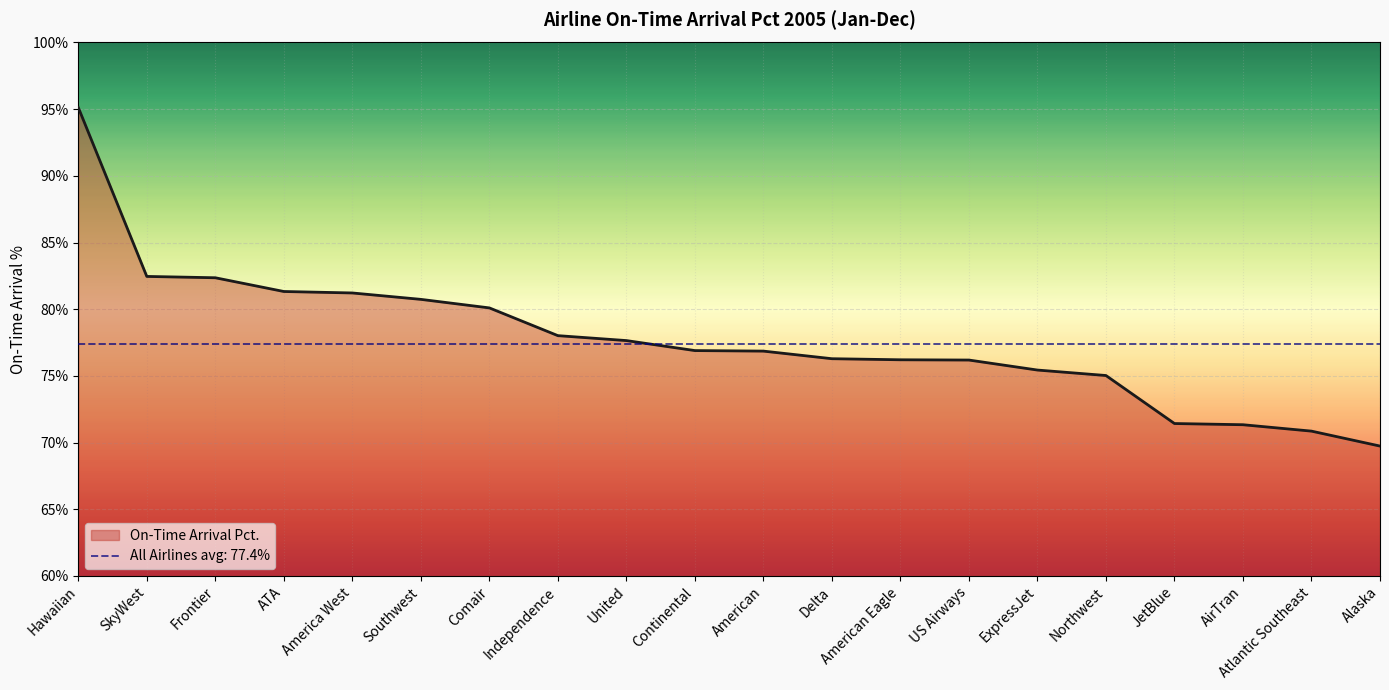

Which has a higher value, Alaska or US Airways?

US Airways